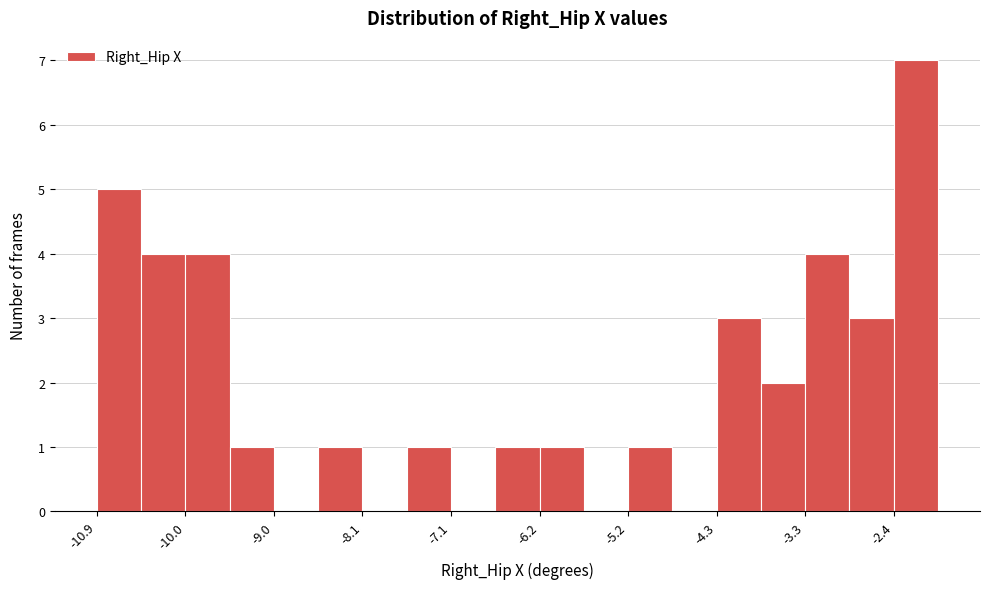

Reading left to right, list every bar in this chart as the range it spans on the x-axis followed by its height. Neither the bar edges nor the heights are printed on the chart, so give them approximately, as read against the axes.

-10.9 to -10.4: 5
-10.4 to -10.0: 4
-10.0 to -9.5: 4
-9.5 to -9.0: 1
-9.0 to -8.6: 0
-8.6 to -8.1: 1
-8.1 to -7.6: 0
-7.6 to -7.1: 1
-7.1 to -6.7: 0
-6.7 to -6.2: 1
-6.2 to -5.7: 1
-5.7 to -5.2: 0
-5.2 to -4.8: 1
-4.8 to -4.3: 0
-4.3 to -3.8: 3
-3.8 to -3.3: 2
-3.3 to -2.9: 4
-2.9 to -2.4: 3
-2.4 to -1.9: 7